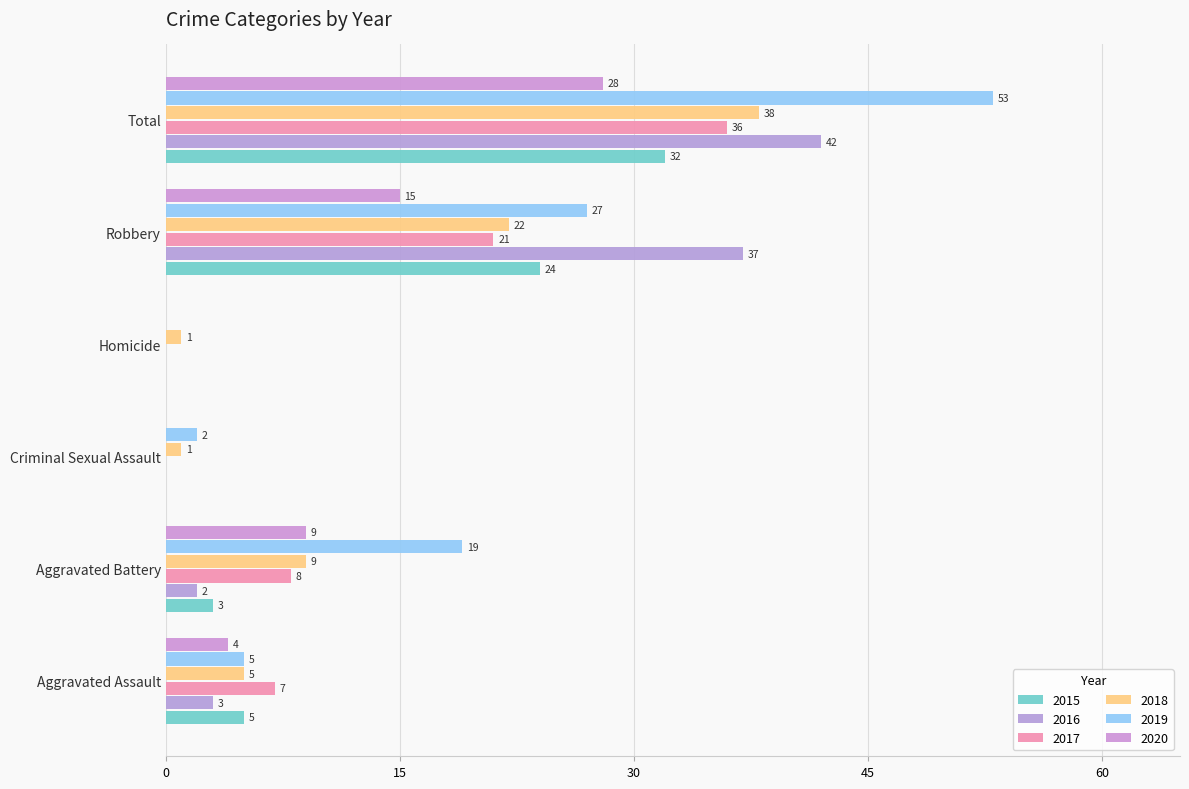

How many series are shown in this chart?

6